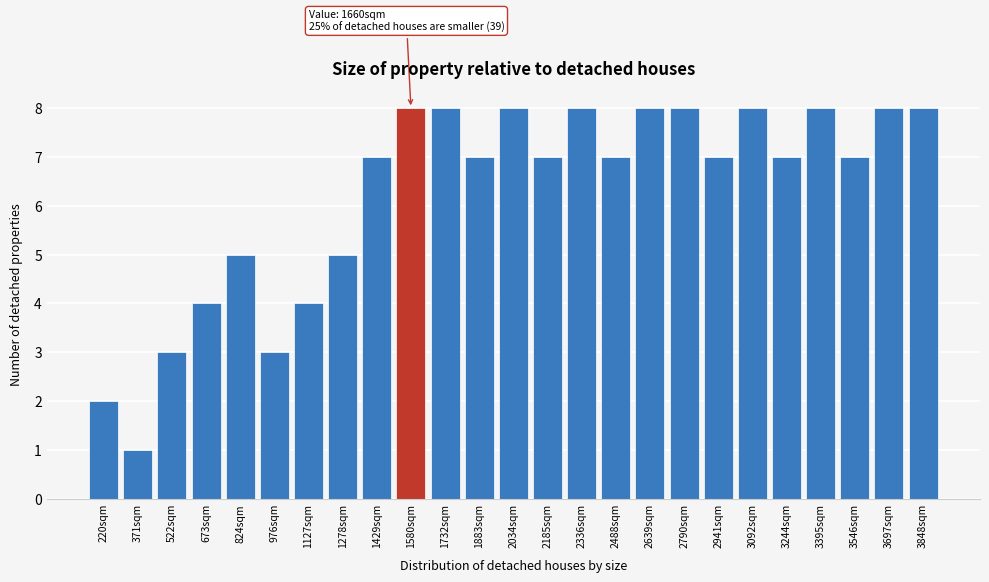

Reading left to right, transcribe all the data shown in this chart.

2	1	3	4	5	3	4	5	7	8	8	7	8	7	8	7	8	8	7	8	7	8	7	8	8